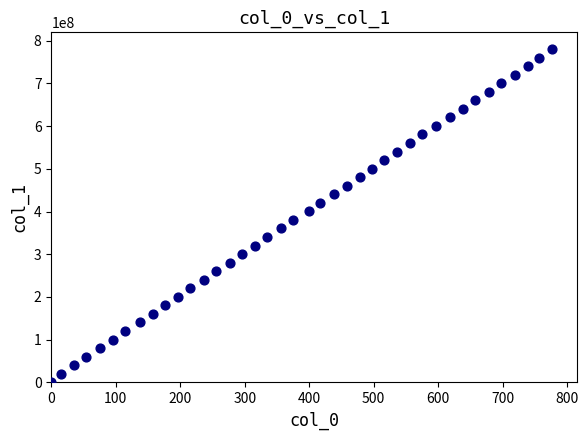

What is the range of Y values (max minus min)?

780360937